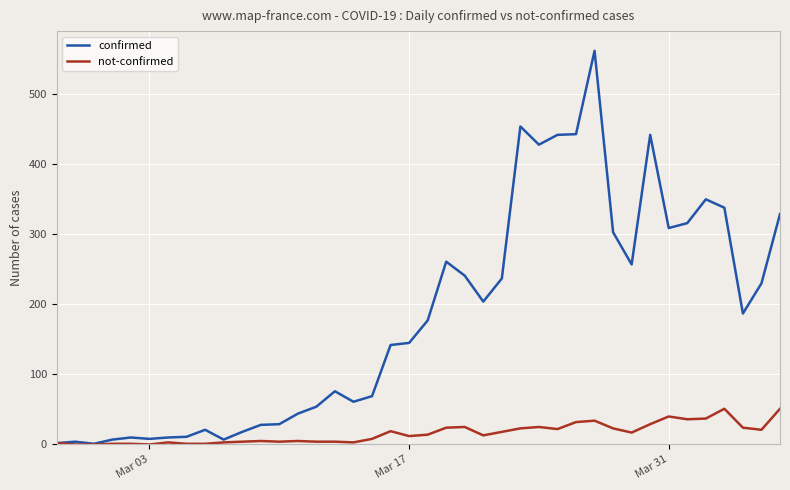

List the series in order of their overall mean, lowest first.

not-confirmed, confirmed